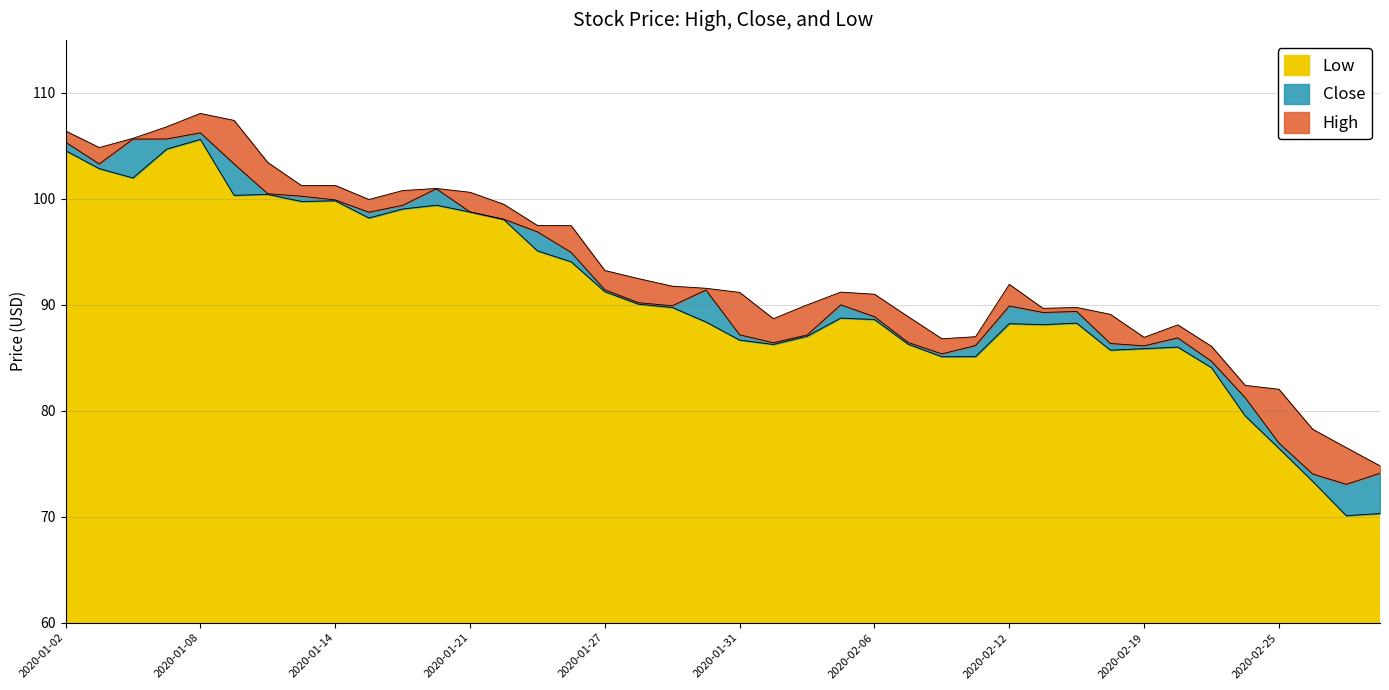

Which series has the largest total across all categories?

High